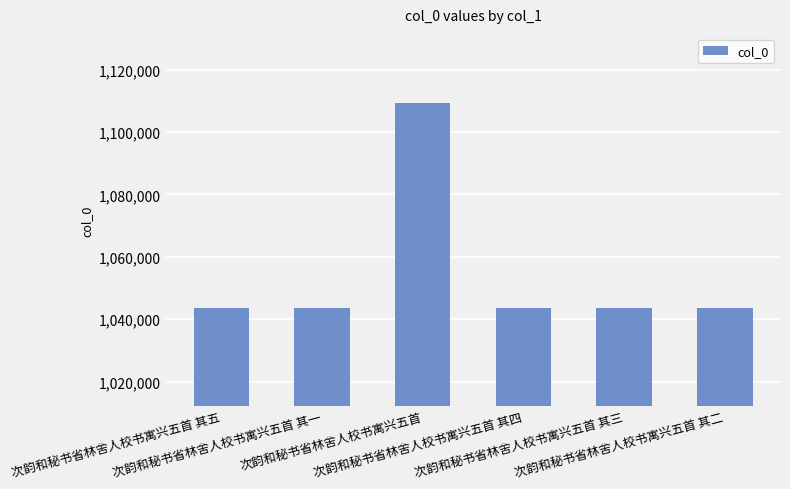

What position from the right is 次韵和秘书省林舍人校书寓兴五首 其五?

6